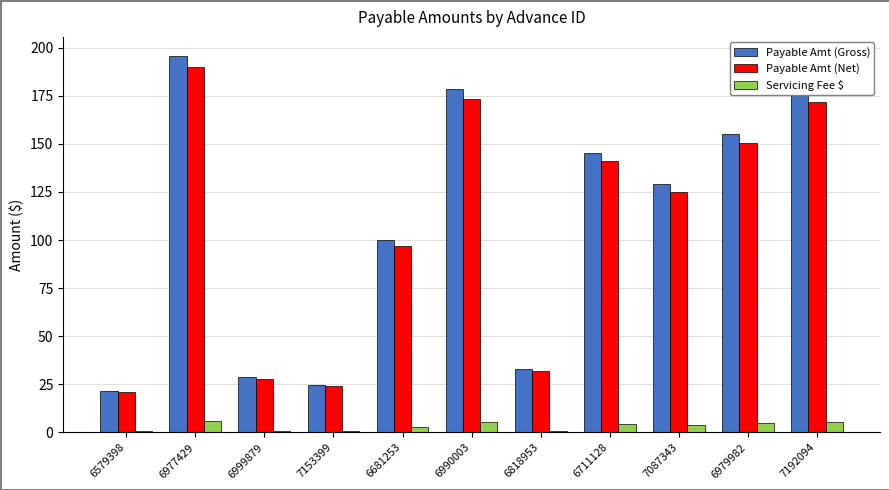

What are all the series names shown in the legend?

Payable Amt (Gross), Payable Amt (Net), Servicing Fee $